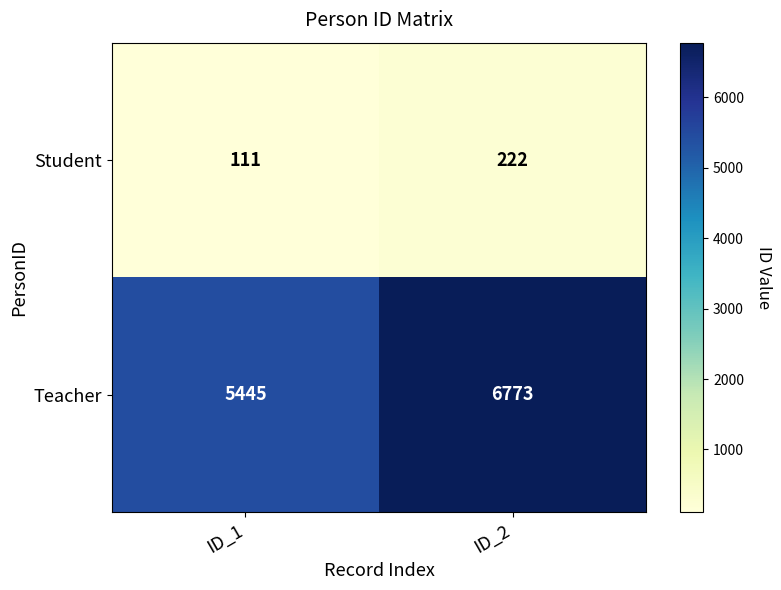

Which label corresponds to the smallest value in the chart?

ID_1